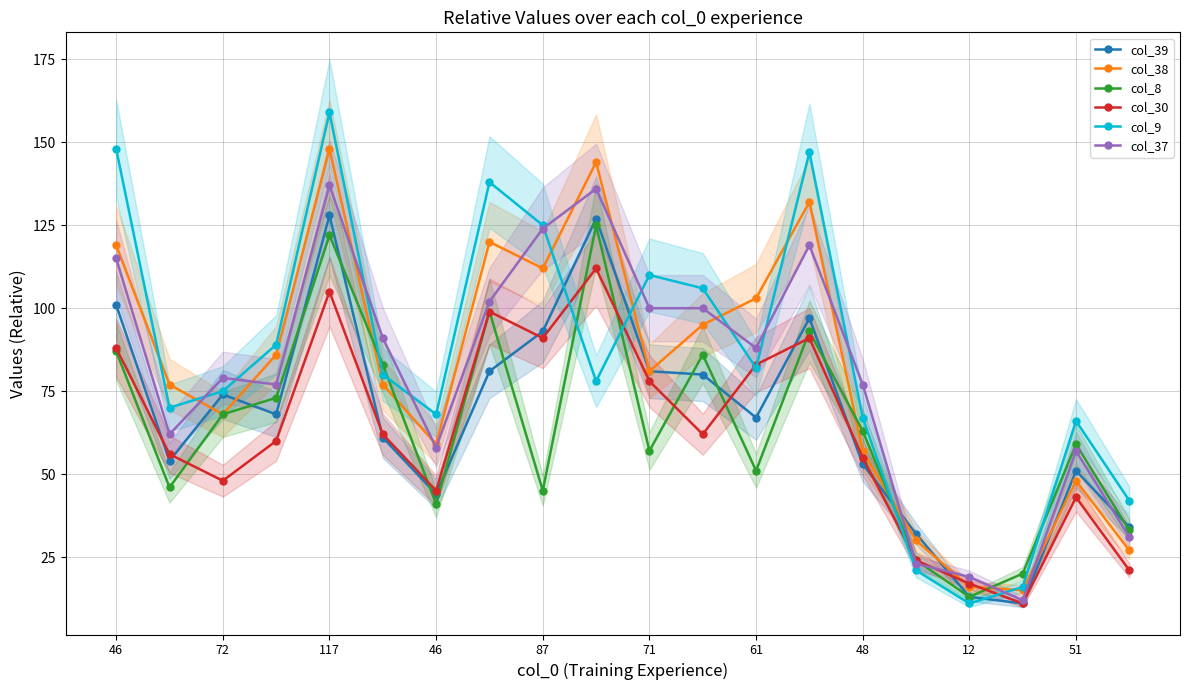

Does the chart have visible grid lines?

Yes